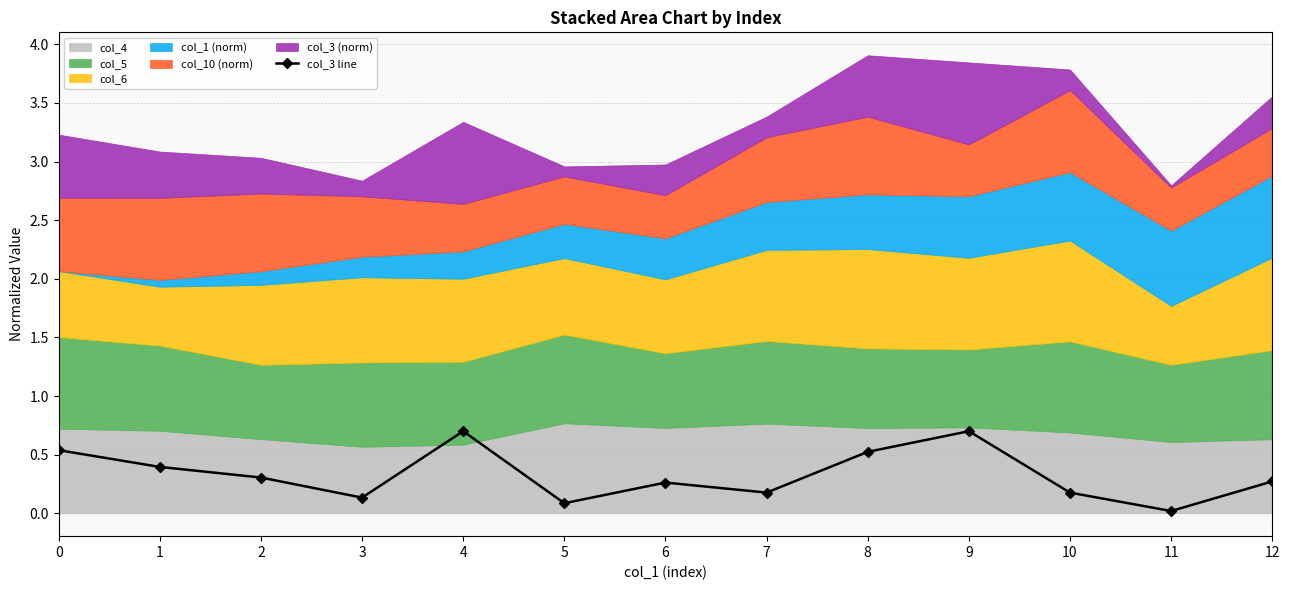

How many interior local peaks (higher than both neighbors) does the data have?

3